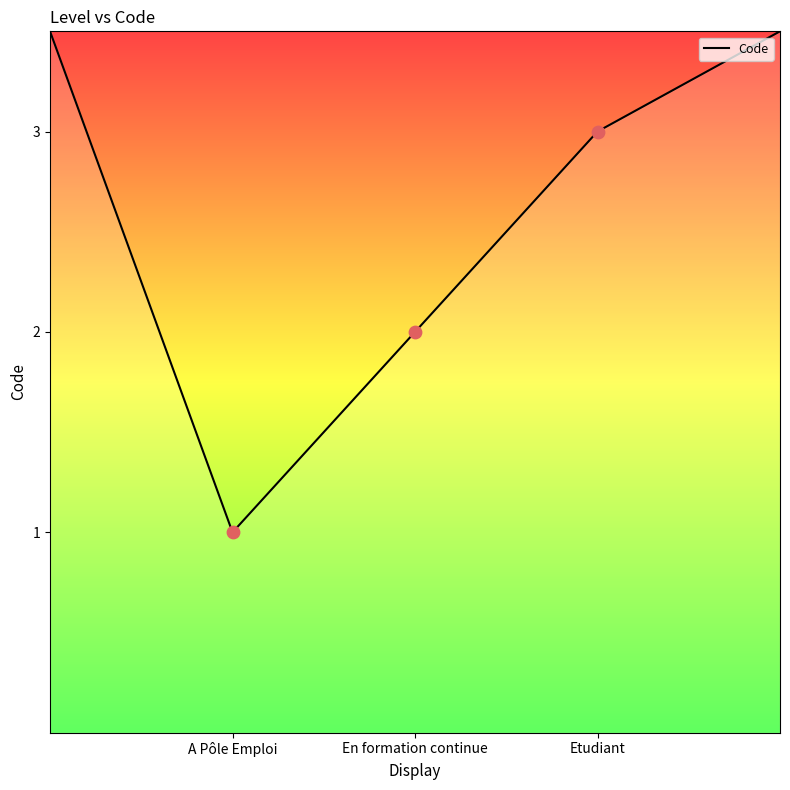

True or false: there are more than 2 points higher than both neighbors.

False